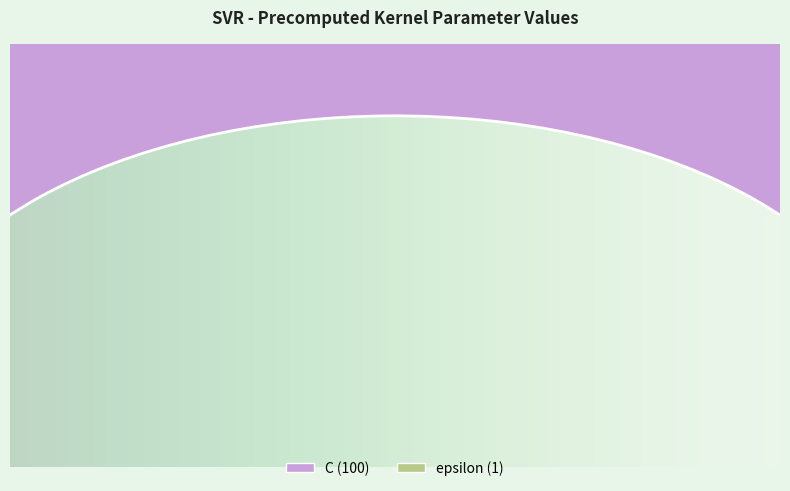

How many slices are in this pie chart?

2